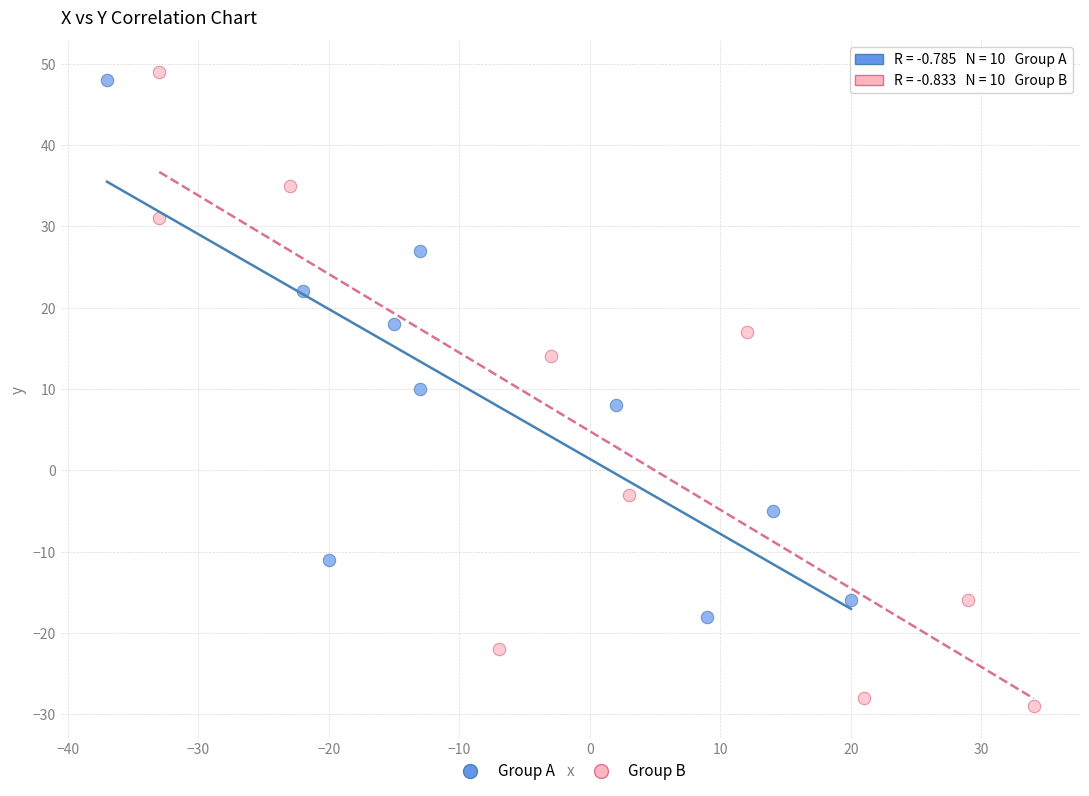

Which series reaches the minimum Y coordinate?

Group B